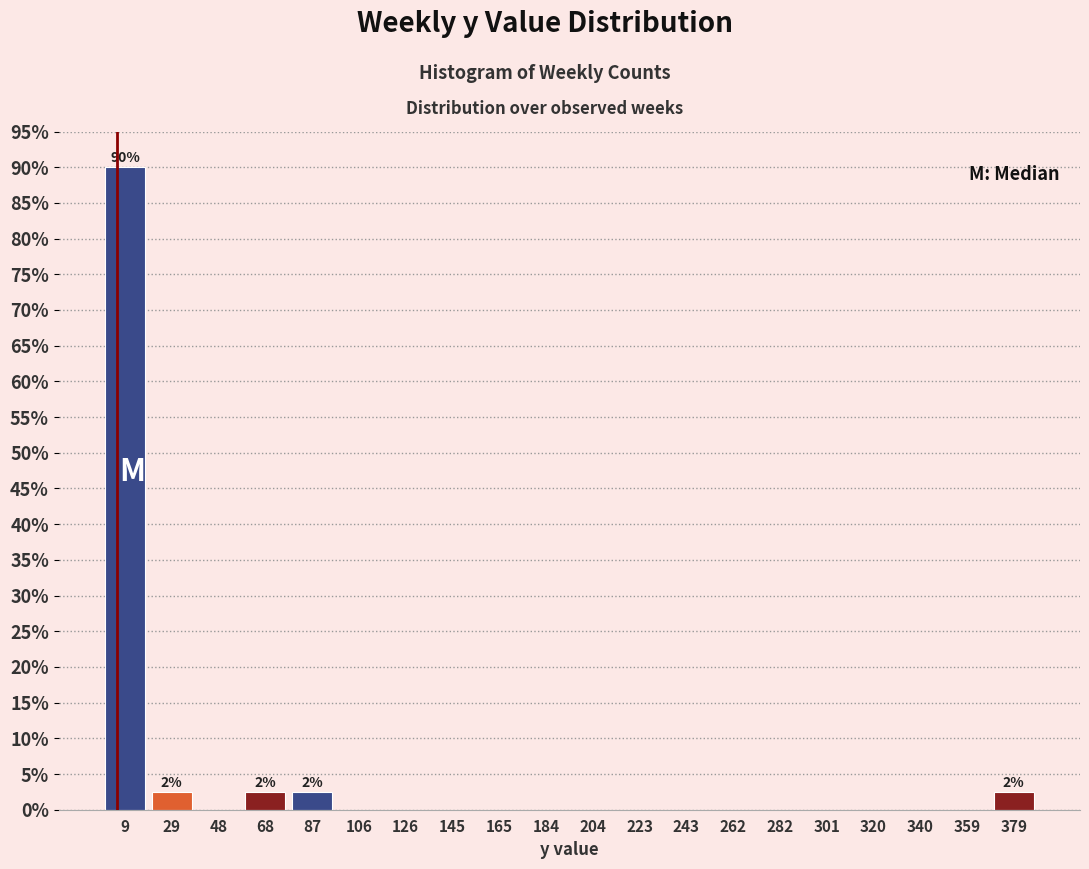

Which range on the x-axis has the tallest bar?

0 to 20